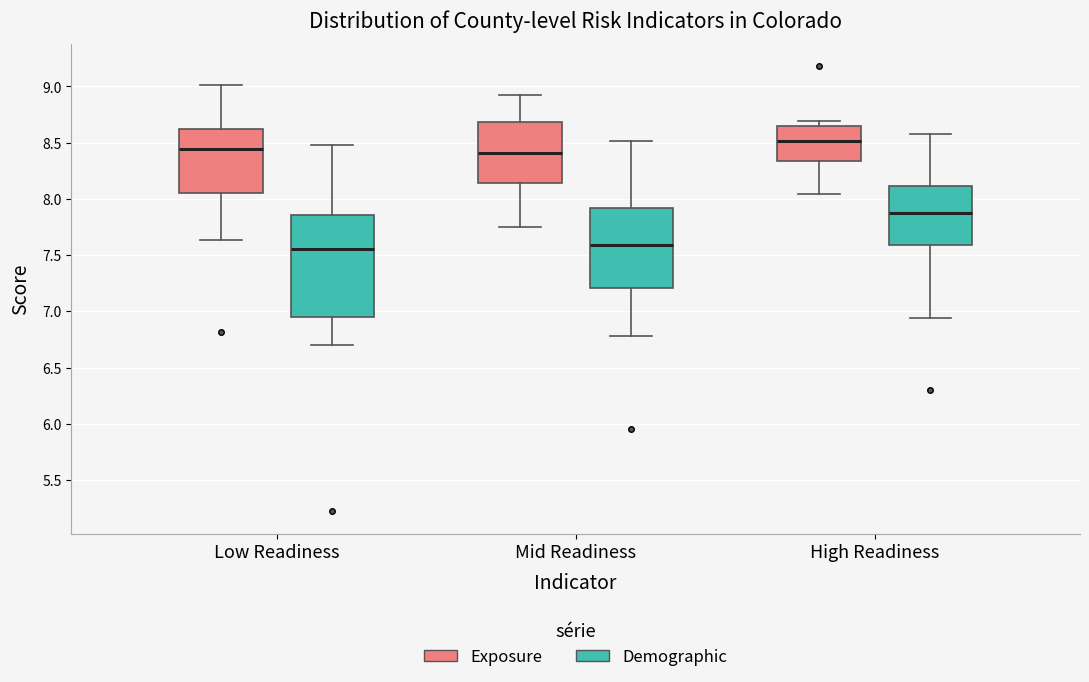

Comparing the boxes themselves (not the whiskers), which one is the tallest?

Low Readiness (Demographic)